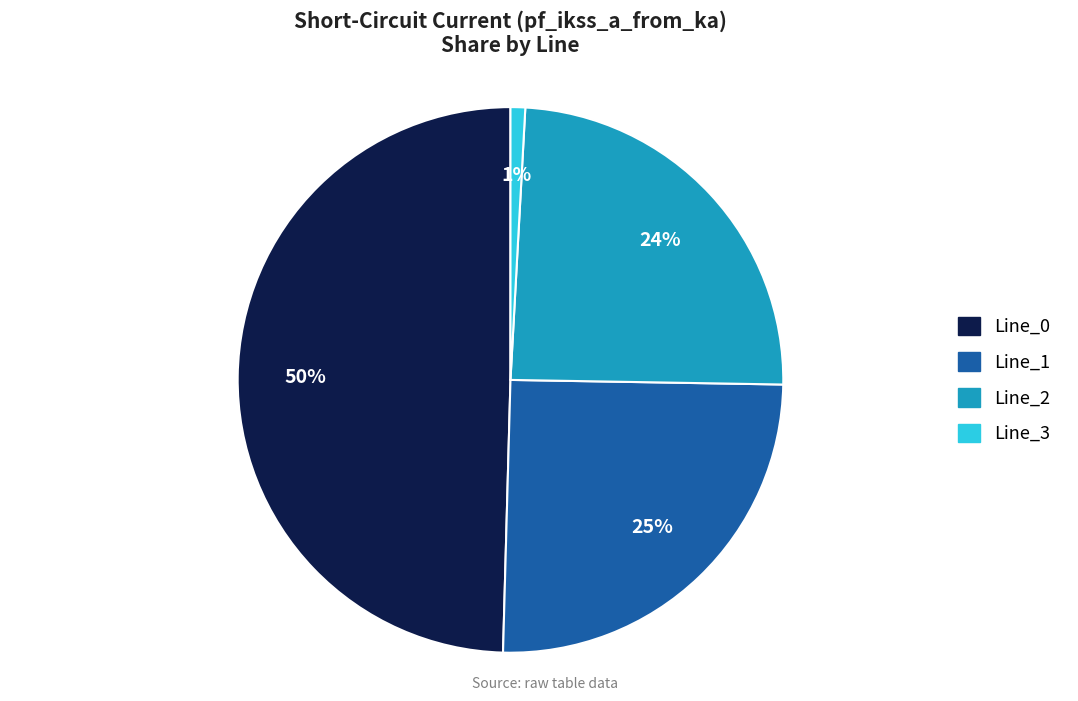

Combined, do Line_1 and Line_2 account for over 50%?

No